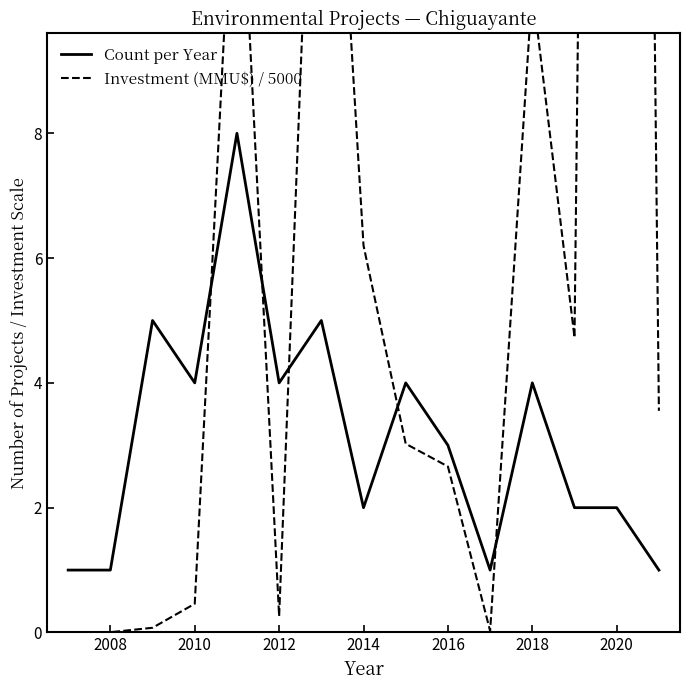

Which series ends up on top after the final intersection of Count per Year and Investment (MMU$) / 5000?

Investment (MMU$) / 5000